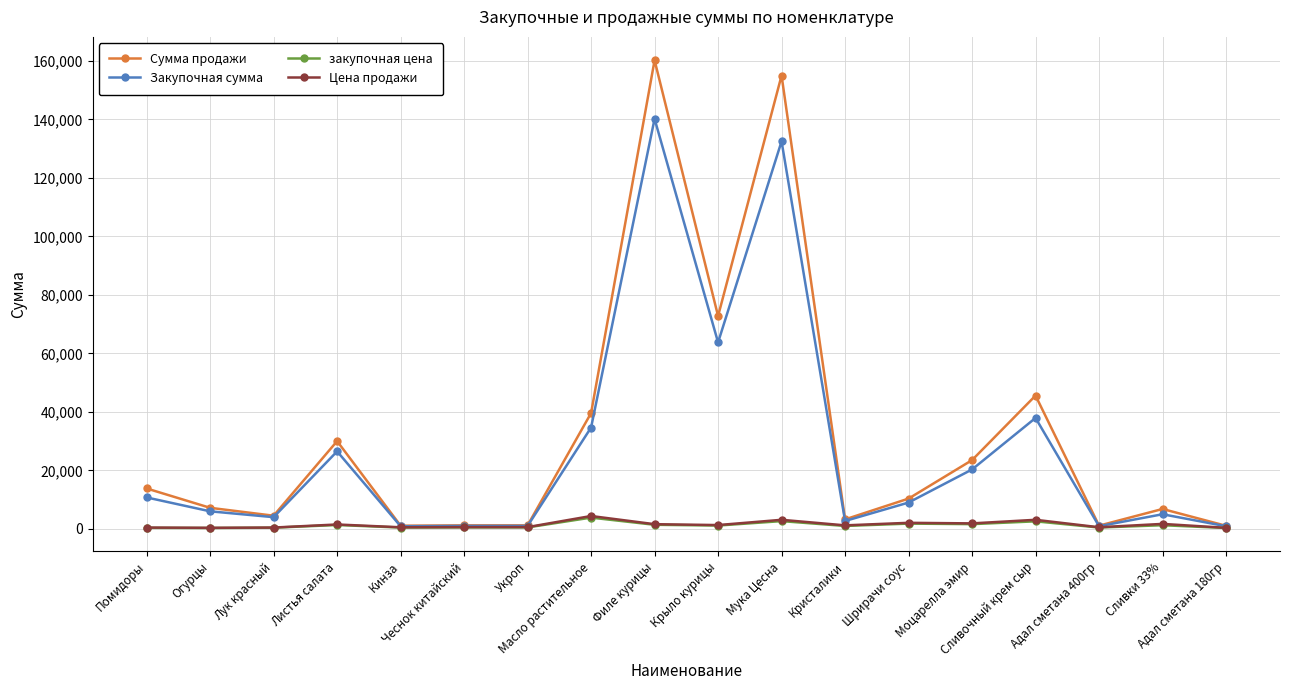

What is the highest value of the закупочная цена series?

3850.0